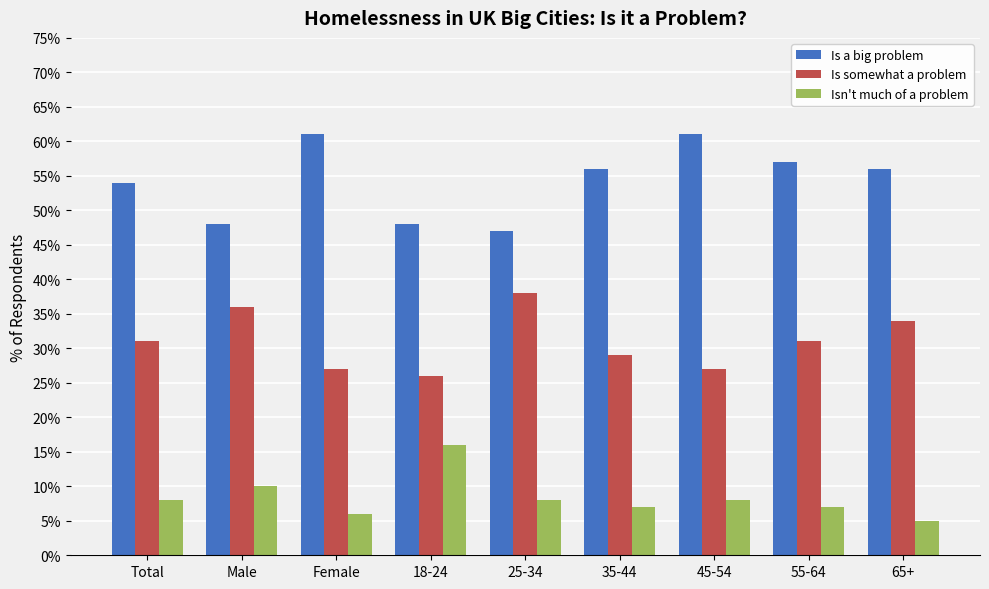

What is the greatest value displayed?

61.0